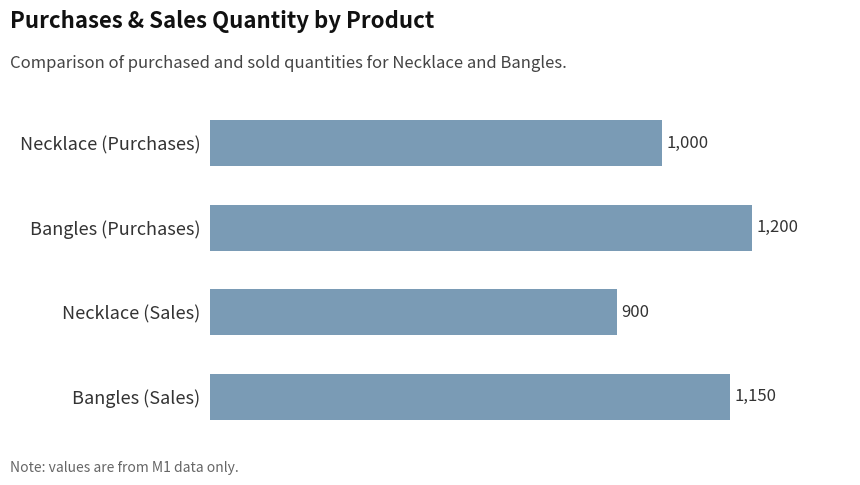

What is the change in value from Necklace (Sales) to Bangles (Sales)?

+250